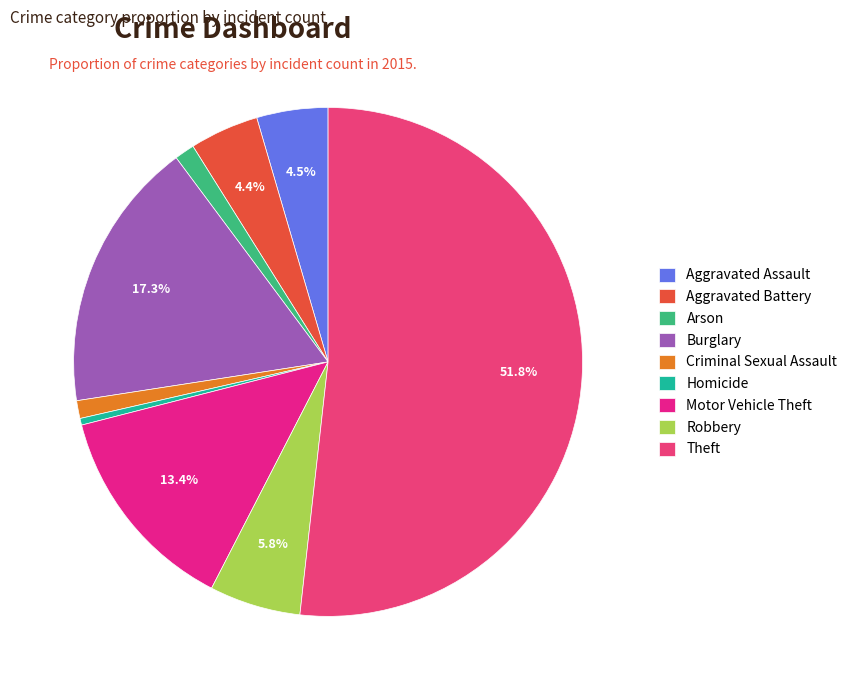

Which category accounts for the majority?

Theft